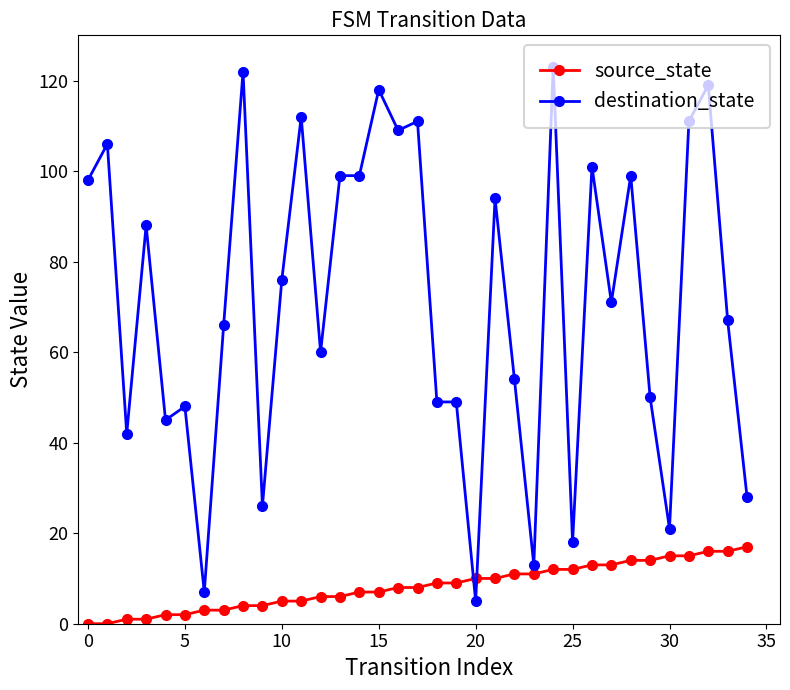

True or false: destination_state has more than 2 points higher than both neighbors.

True